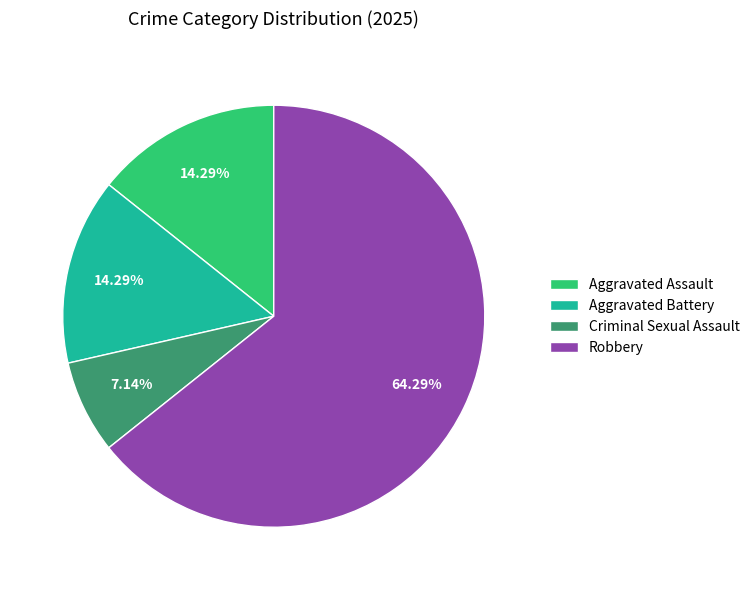

To the nearest percent, what is the difference between the largest and smallest slice percentages?

57%